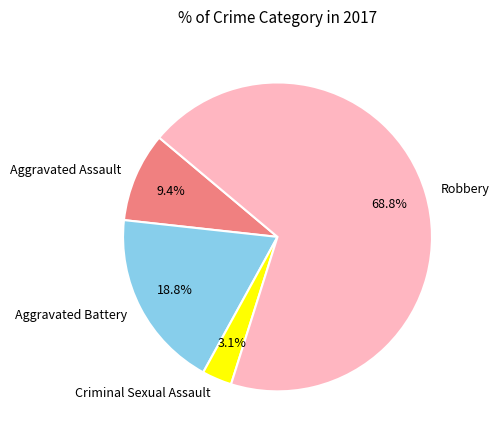

To the nearest percent, what percentage of the pie is Criminal Sexual Assault?

3%